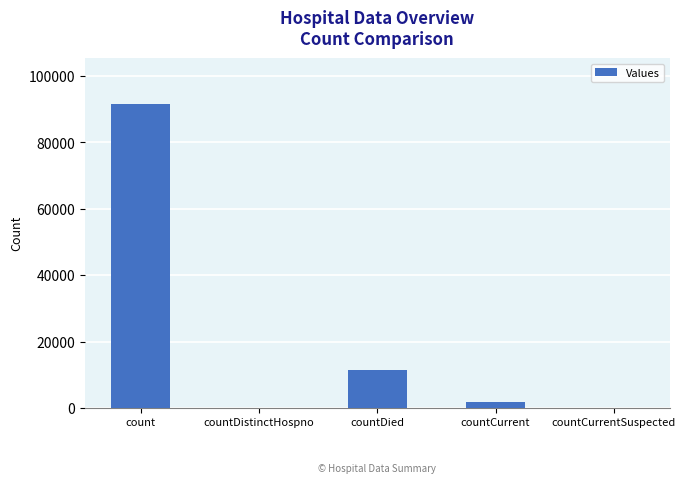

What is the maximum value shown in the chart?

91706